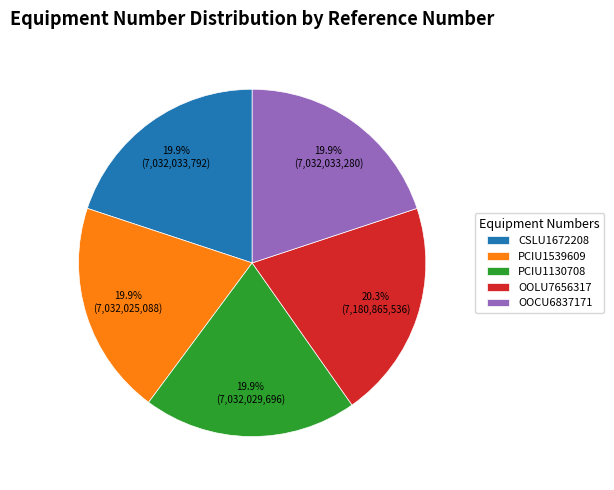

What percentage is NOT represented by PCIU1539609?

80.1%